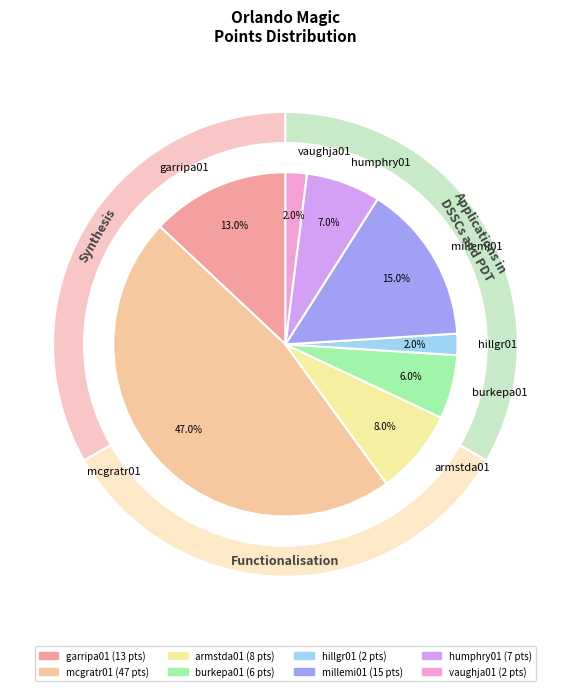

What percentage do humphry01 and armstda01 together represent?

15.0%